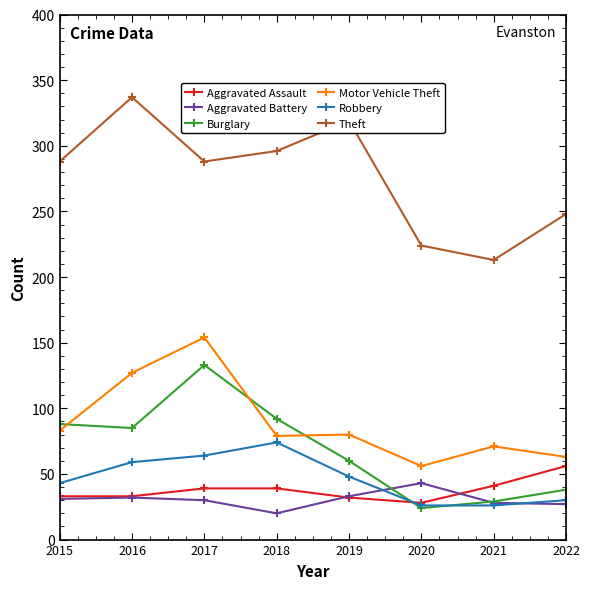

Read the Aggravated Battery value at 2021, to the nearest 10.

30